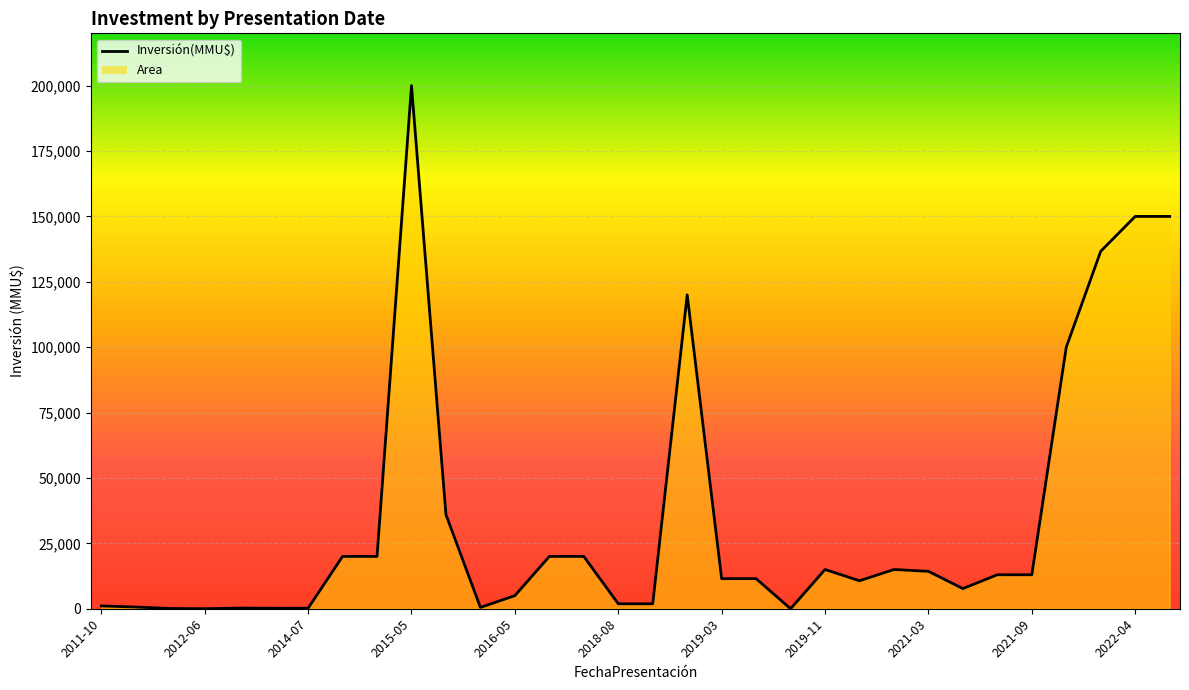

The value at 2022-04 is 62544. True or false?

False